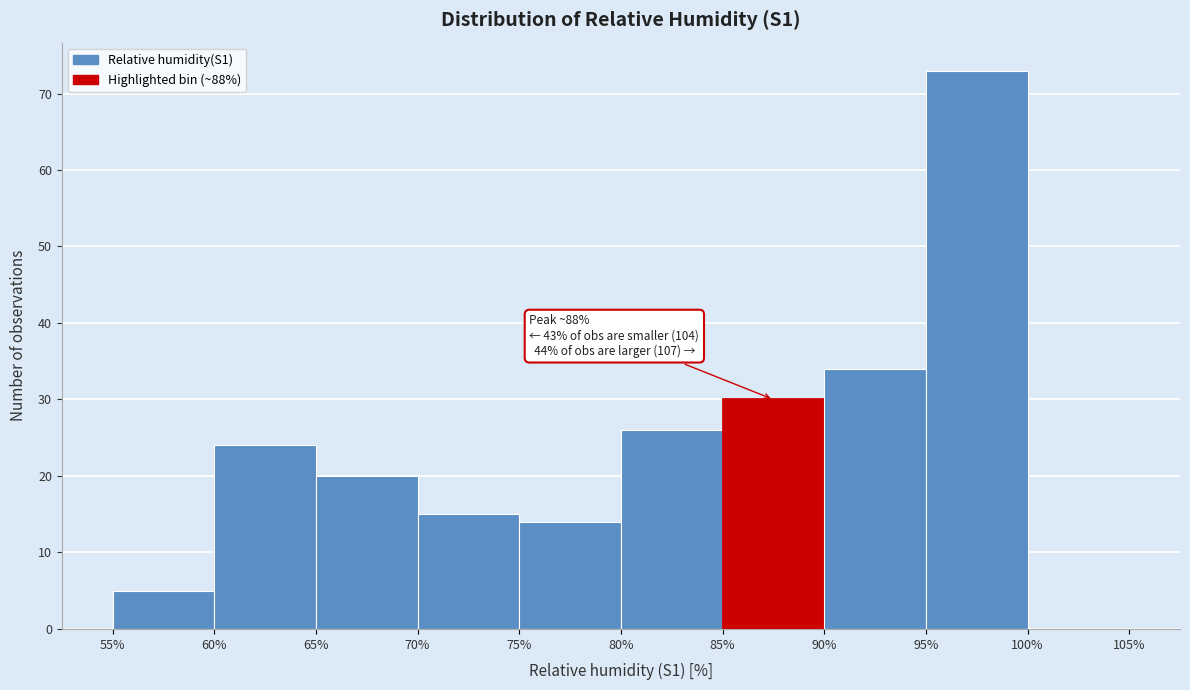

Which range on the x-axis has the tallest bar?

95% to 100%